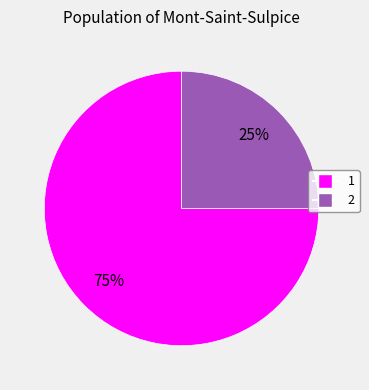

What is the majority slice?

1